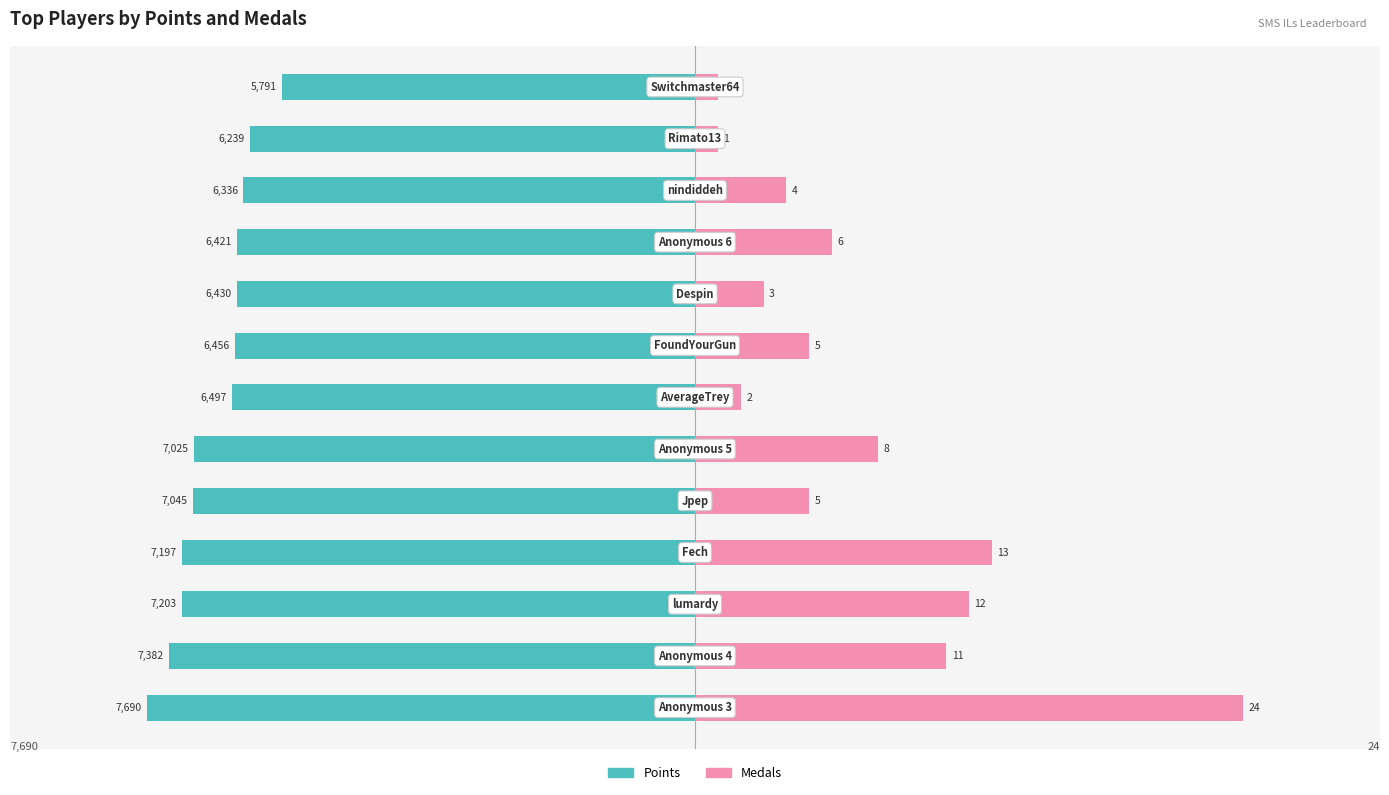

What is the sum of the Points values at 4 and 0?

-14735.0